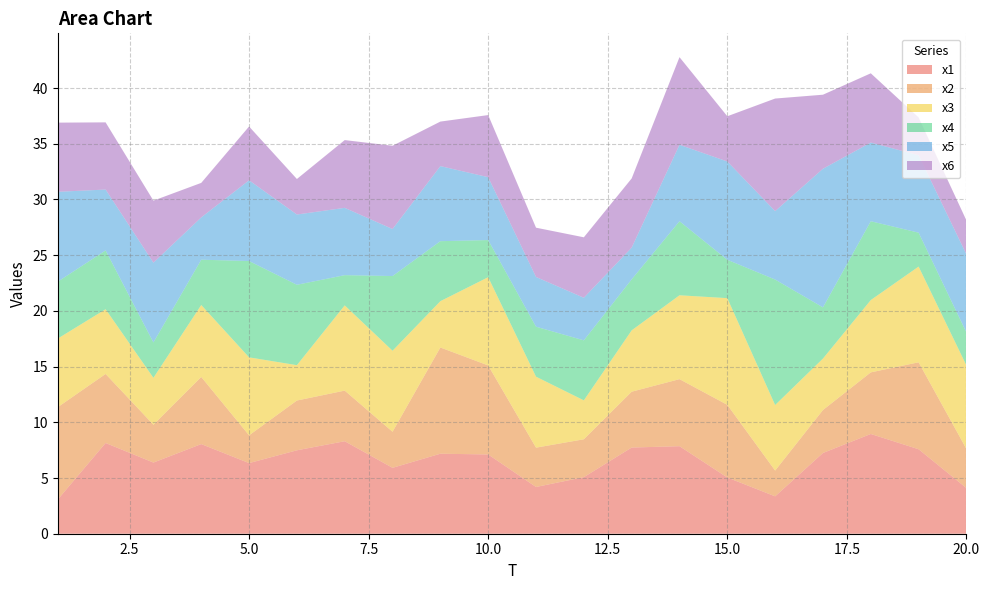

Reading left to right, transcribe all the data shown in this chart.

x1: 3.1	8.1	6.4	8.0	6.3	7.5	8.3	5.9	7.2	7.1	4.2	5.1	7.7	7.9	5.0	3.4	7.2	9.0	7.6	4.1
x2: 8.3	6.2	3.4	6.0	2.5	4.5	4.5	3.2	9.5	8.0	3.5	3.4	5.0	6.0	6.5	2.3	3.9	5.5	7.8	3.5
x3: 6.2	5.8	4.2	6.5	7.0	3.2	7.6	7.3	4.2	7.9	6.4	3.5	5.5	7.5	9.6	5.9	4.6	6.5	8.6	7.5
x4: 5.1	5.3	3.2	4.1	8.6	7.2	2.7	6.7	5.4	3.3	4.5	5.4	4.6	6.6	3.4	11.3	4.6	7.1	3.0	3.0
x5: 8.1	5.5	7.2	3.8	7.2	6.3	6.0	4.2	6.7	5.6	4.5	3.8	2.8	6.9	8.8	6.1	12.4	7.1	6.9	7.0
x6: 6.2	6.0	5.6	3.1	4.8	3.2	6.1	7.5	4.0	5.6	4.4	5.4	6.2	7.9	4.1	10.1	6.6	6.2	3.4	3.0